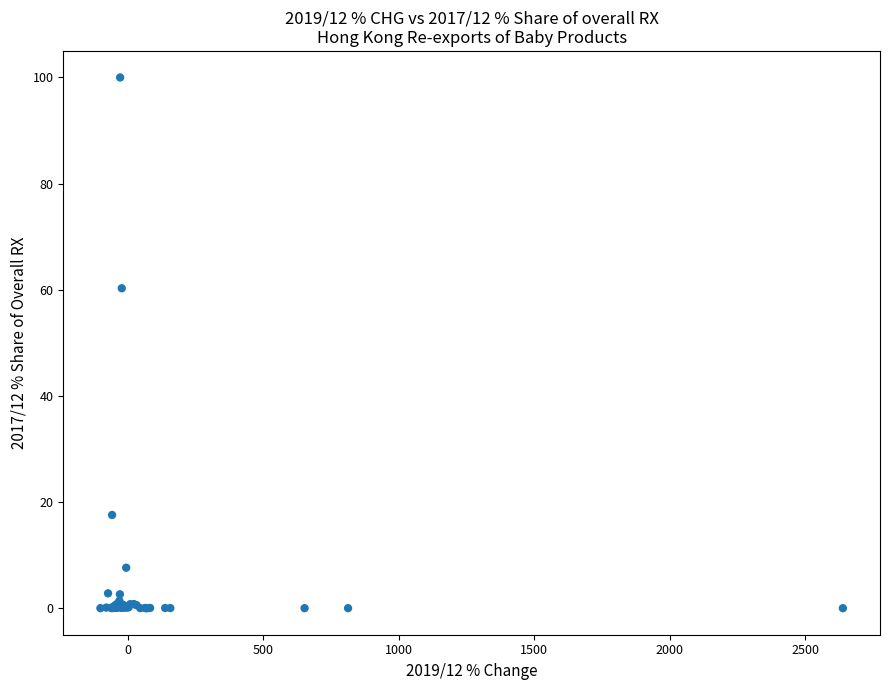

What Y value in the scatter plot is closest to 50?

60.3